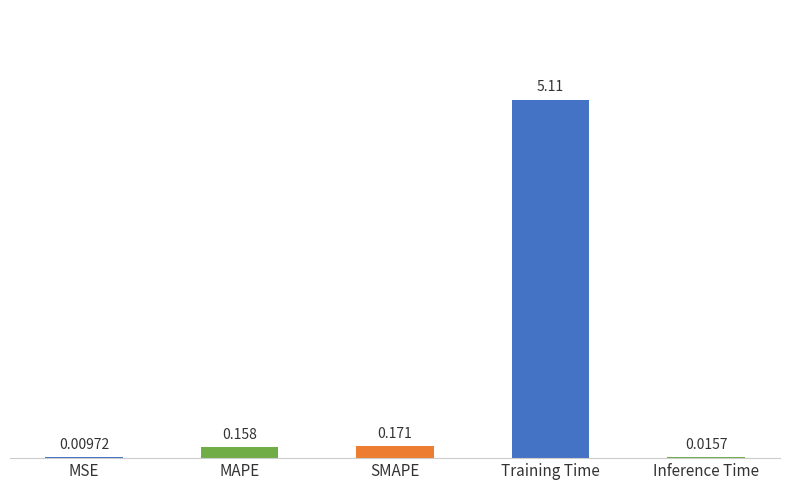

At which category does the chart reach its peak across all series?

Training Time